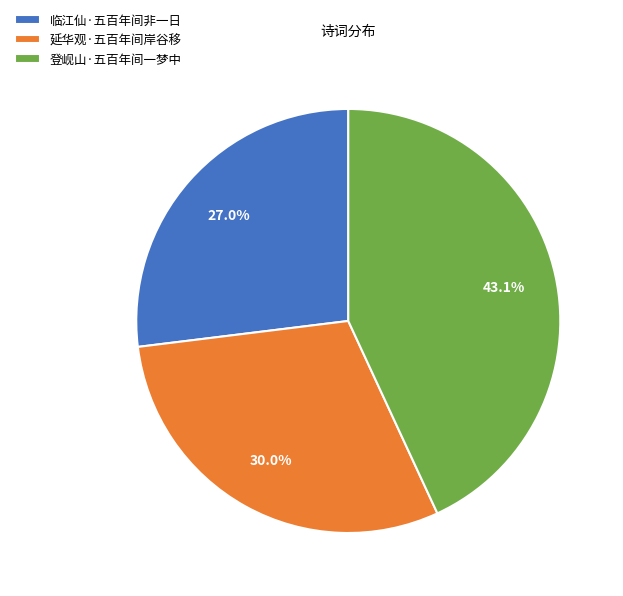

Does any single category account for the majority?

No